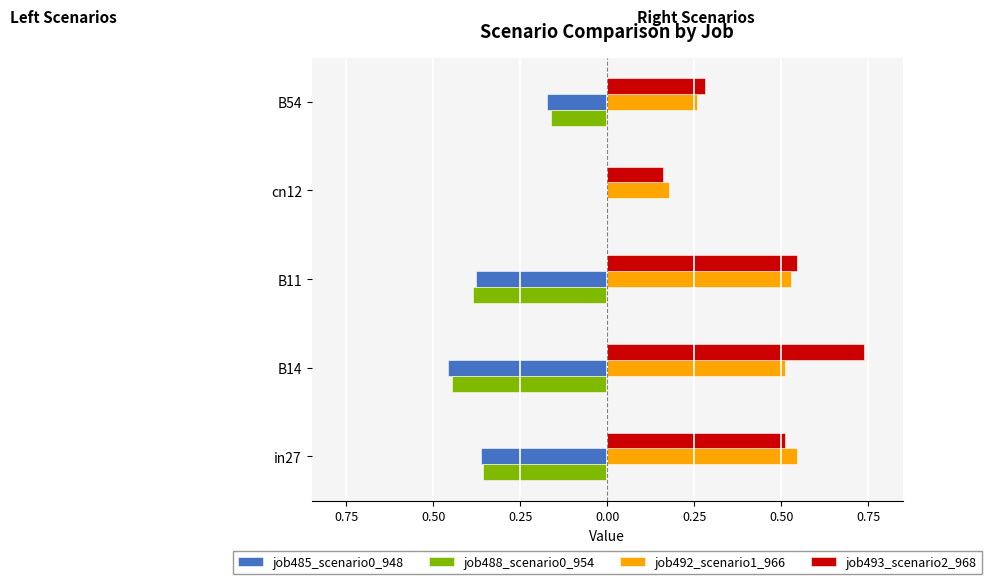

What is the smallest value displayed?

-0.5